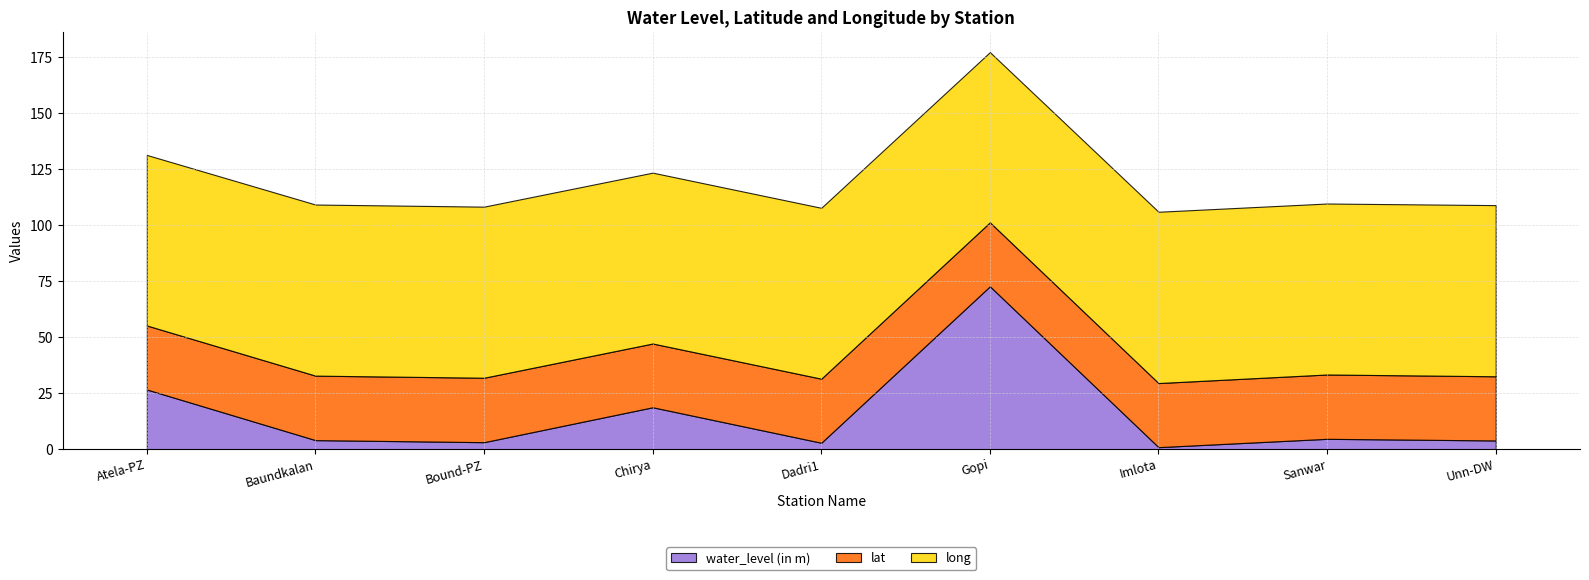

What is the value of the long point at the 9th from the left?

76.4